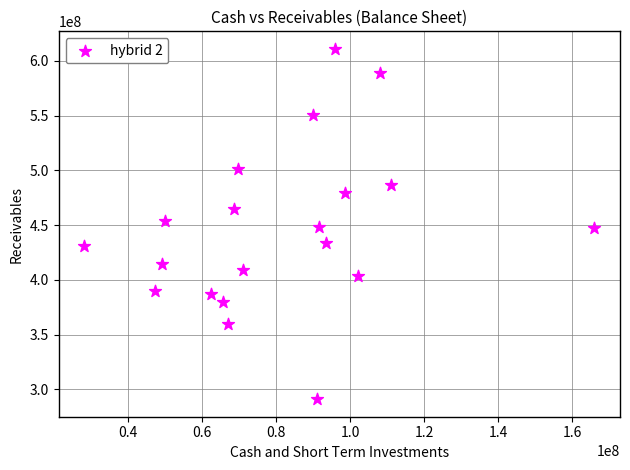

What is the range of X values (max minus min)?

137869000